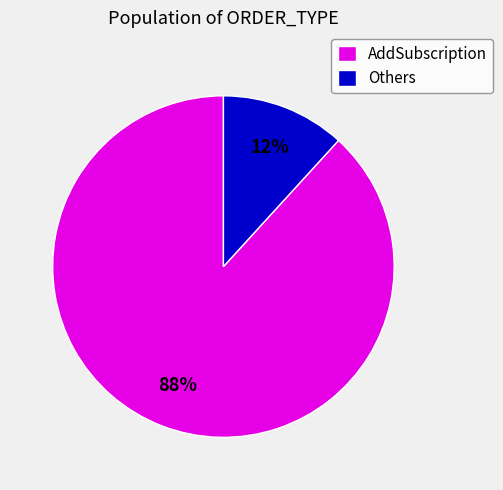

To the nearest percent, what is the average slice percentage?

50%